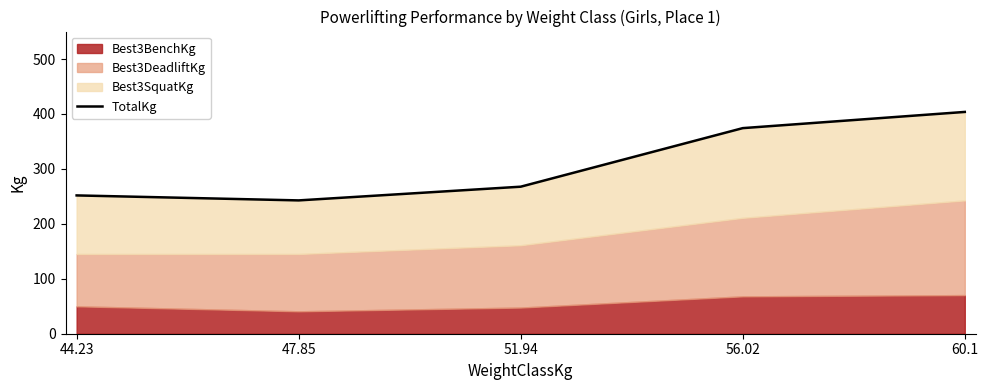

What is the sum of all values?

1539.9